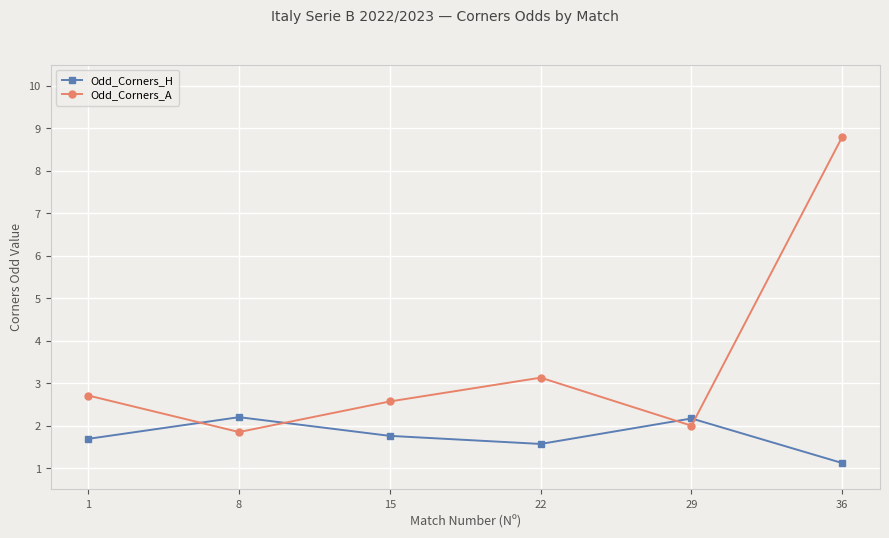

Is the value of Odd_Corners_H at 22 greater than the value of Odd_Corners_A at 8?

No